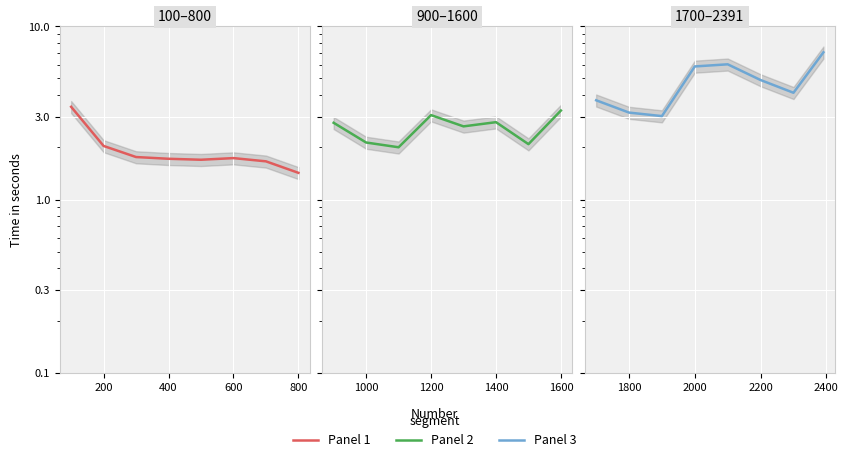

True or false: Time in seconds (panel 3) has a value of 3.1 at 2000.

False